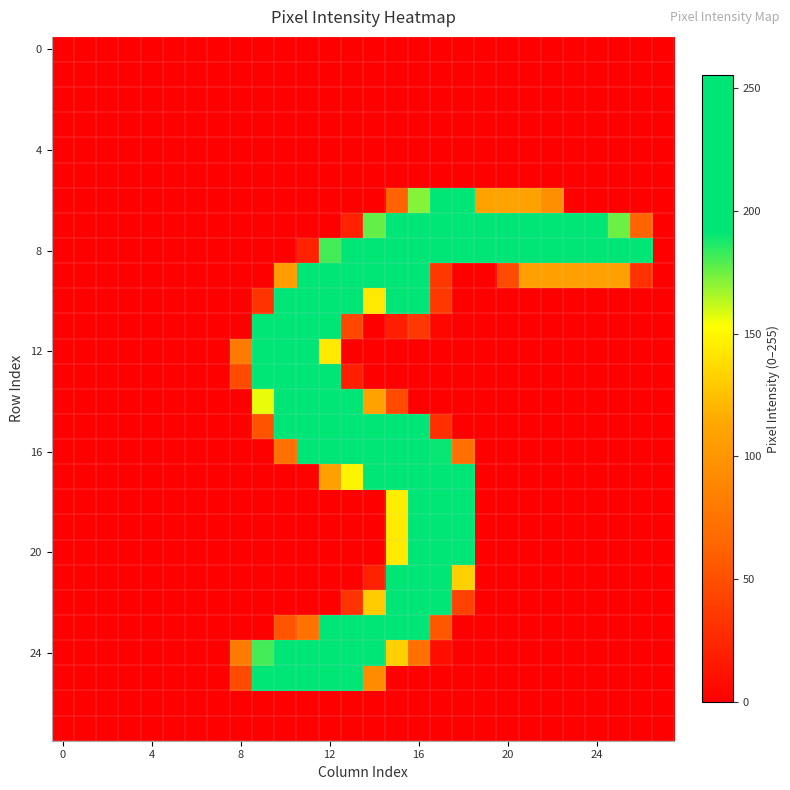

How many categories are shown in the chart?

28